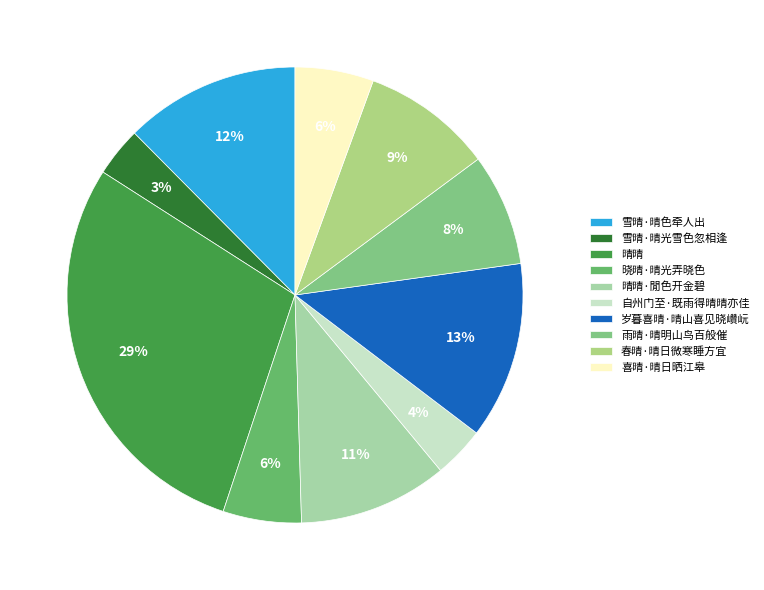

Is there a majority slice in this chart?

No